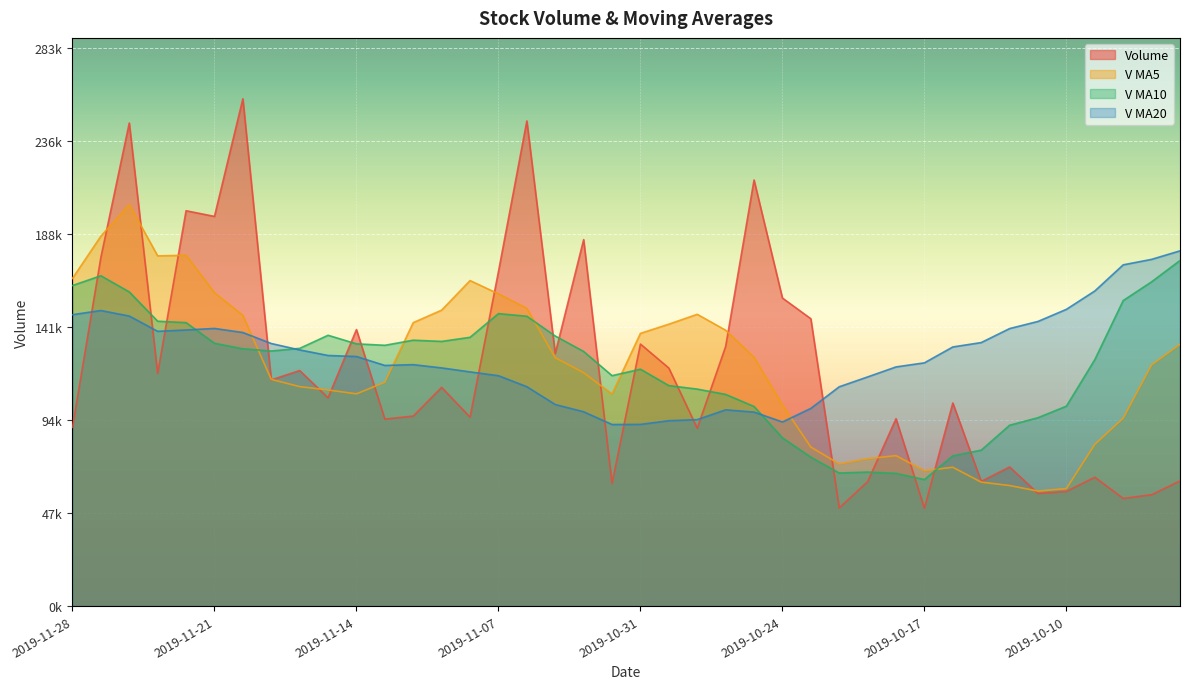

True or false: v_ma10 has more than 1 interior local peaks.

True